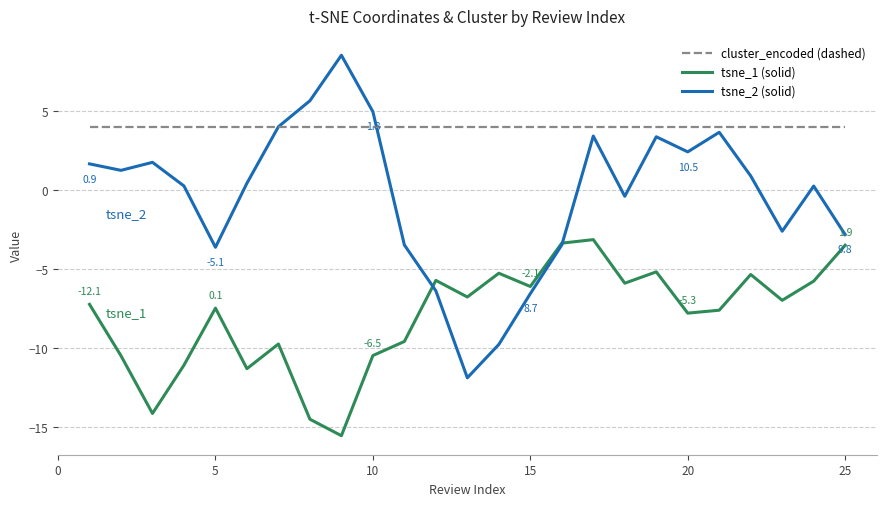

What is the smallest value displayed?

-15.5